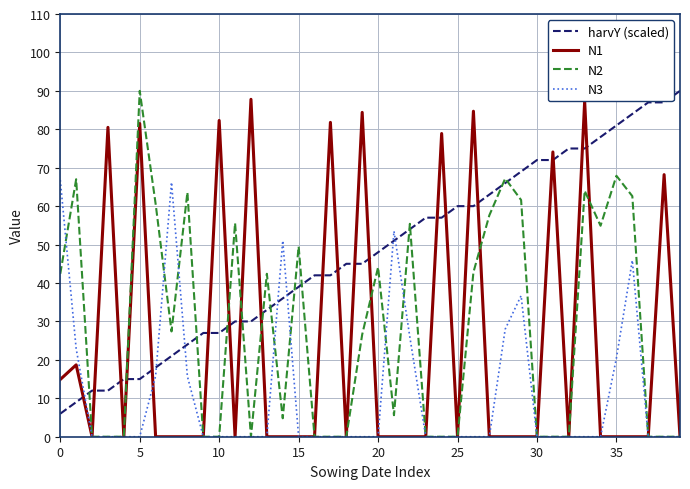

What is the maximum value for harvY (scaled)?

90.0